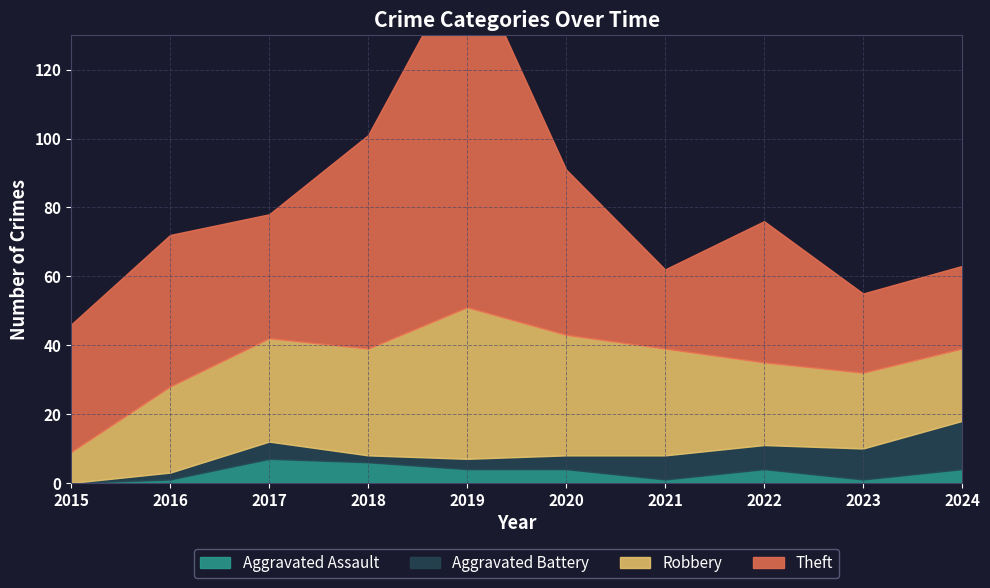

What is the value of the Aggravated Battery point at the 4th from the left?

2